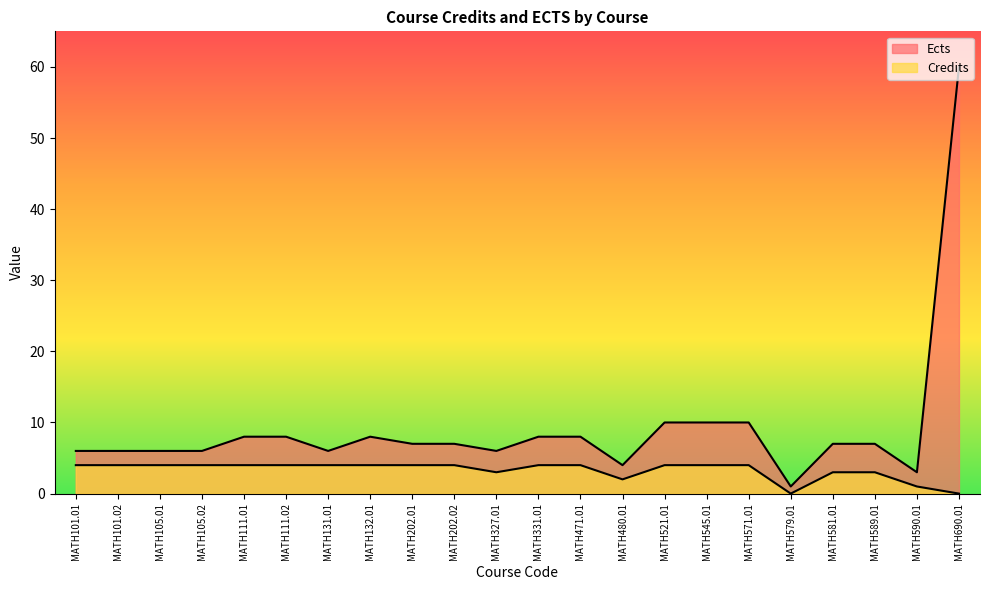

What is the difference between the highest and lowest values at MATH202.01?

3